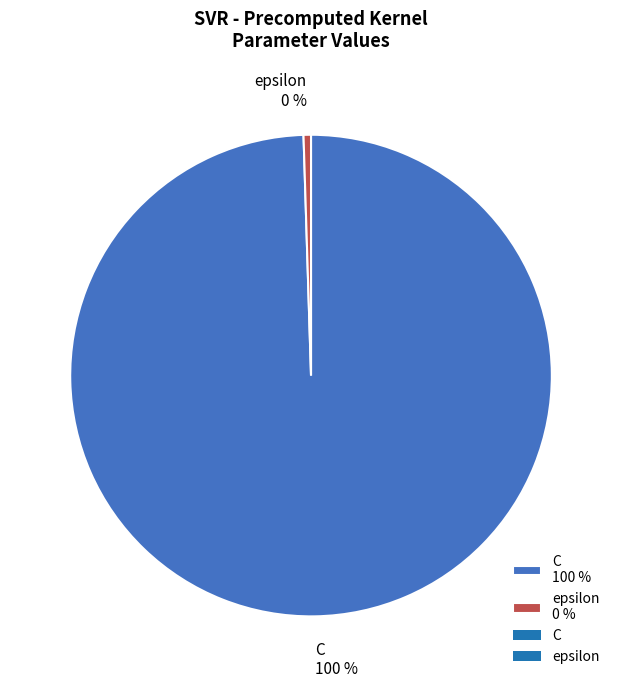

Combined, do epsilon 0 % and C 100 % account for over 50%?

Yes